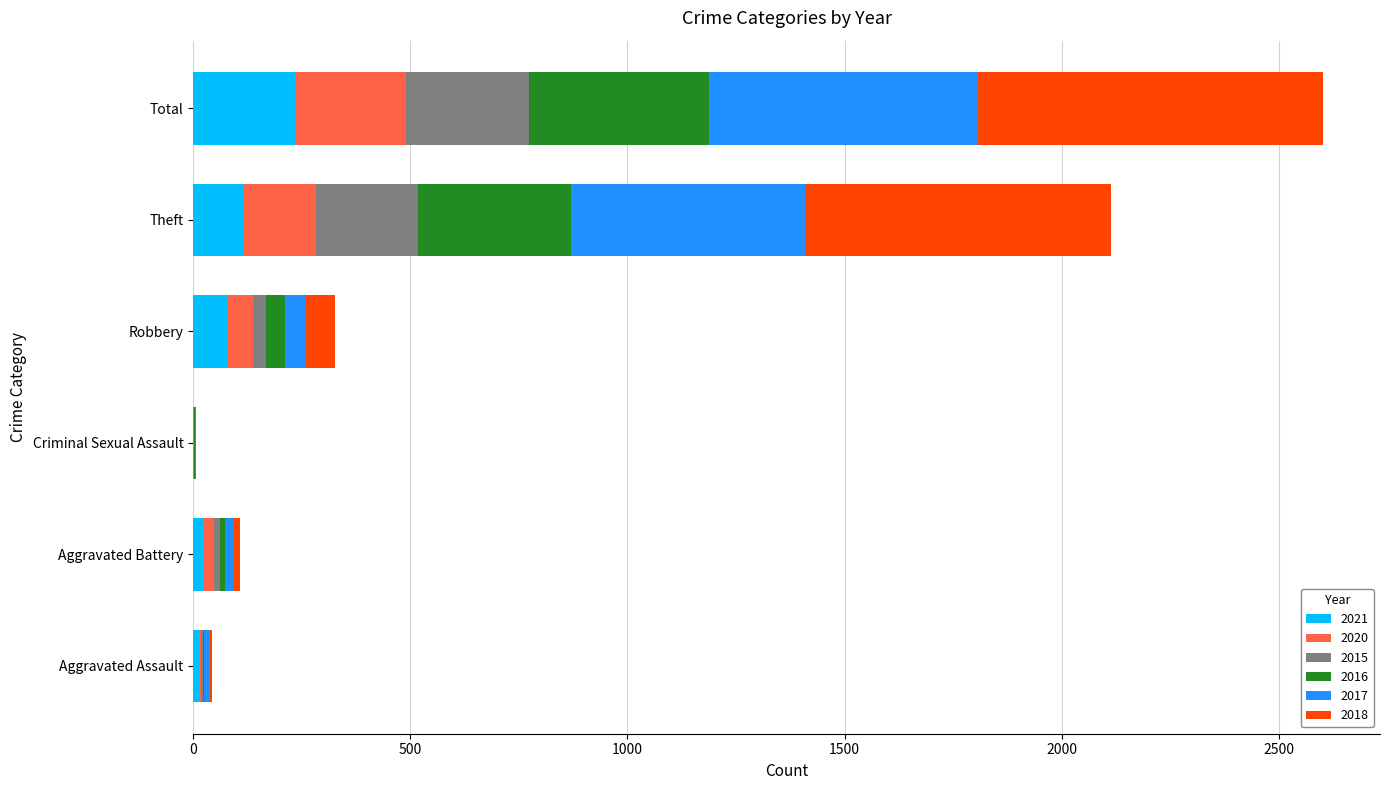

At which label does 2021 reach its peak?

Total